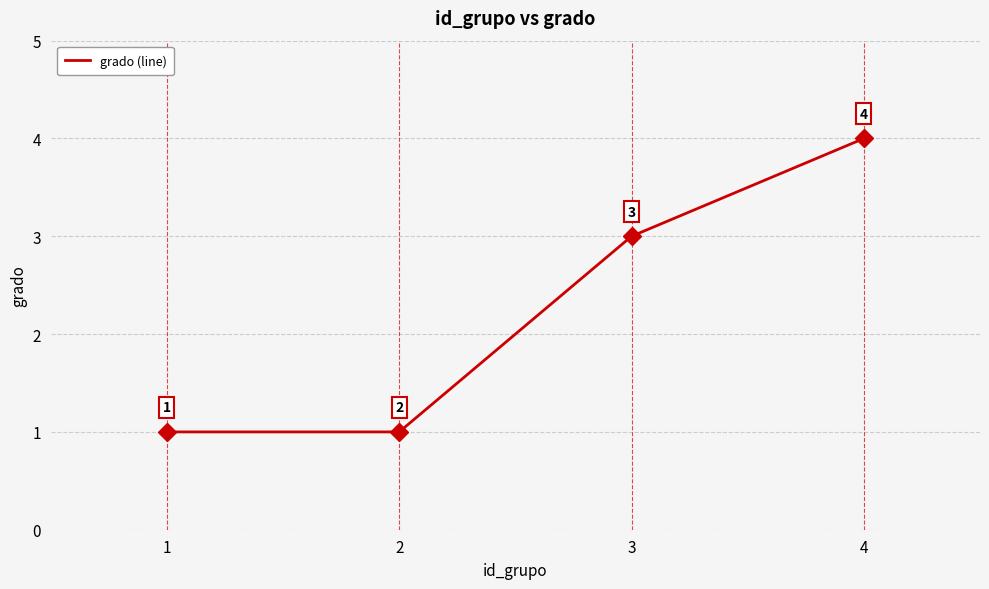

Approximately how many times larger is the value at 3 compared to 2?

3.0